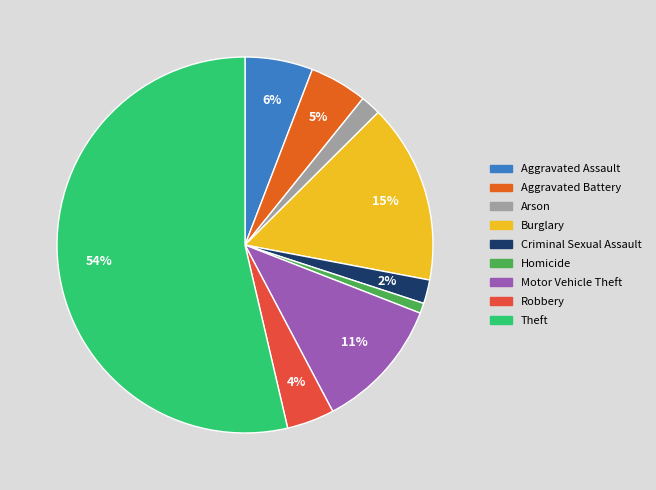

Does Aggravated Battery represent more than half of the total?

No